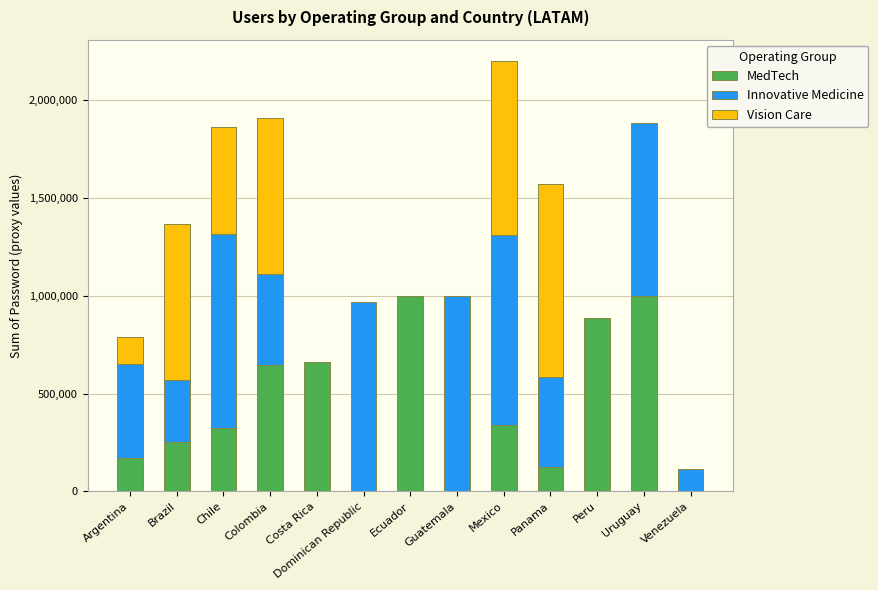

At which category is the sum across all series the highest?

Mexico